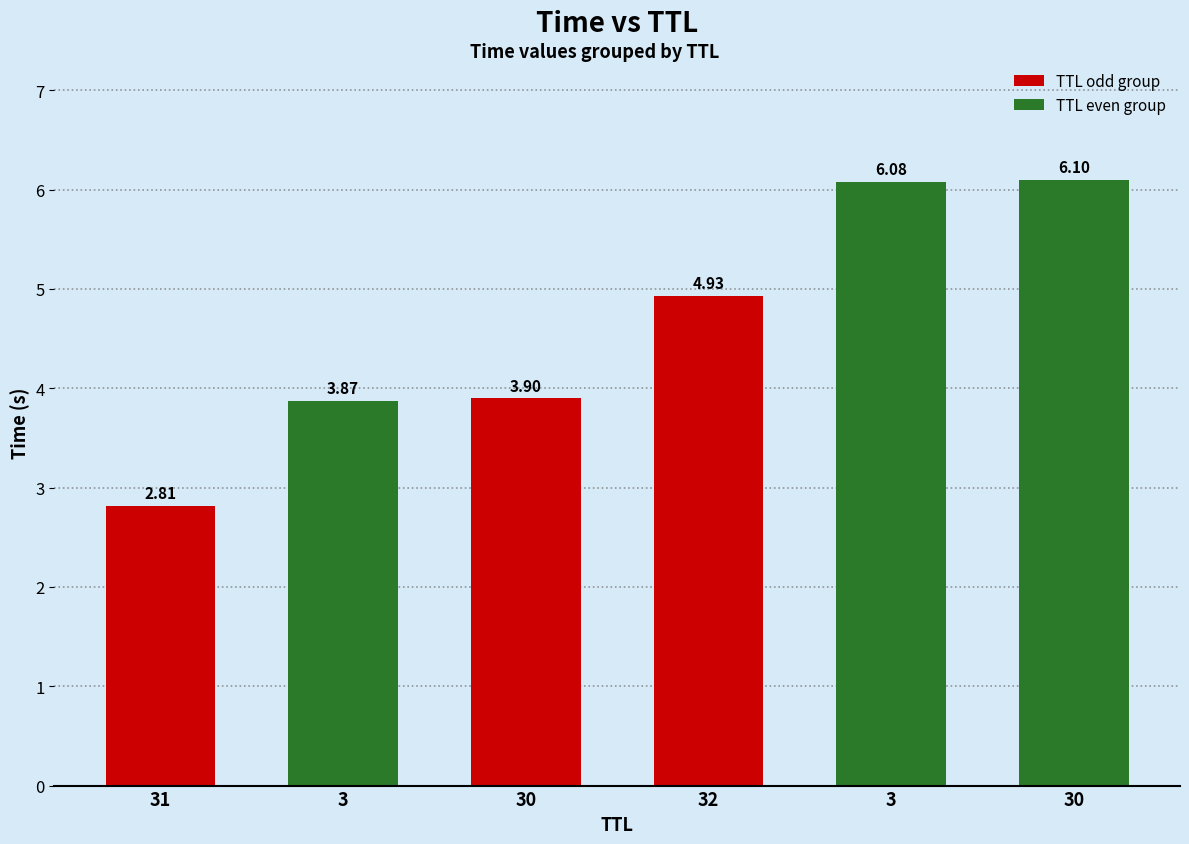

Approximately how many times larger is the value at 30 compared to 31?

1.4